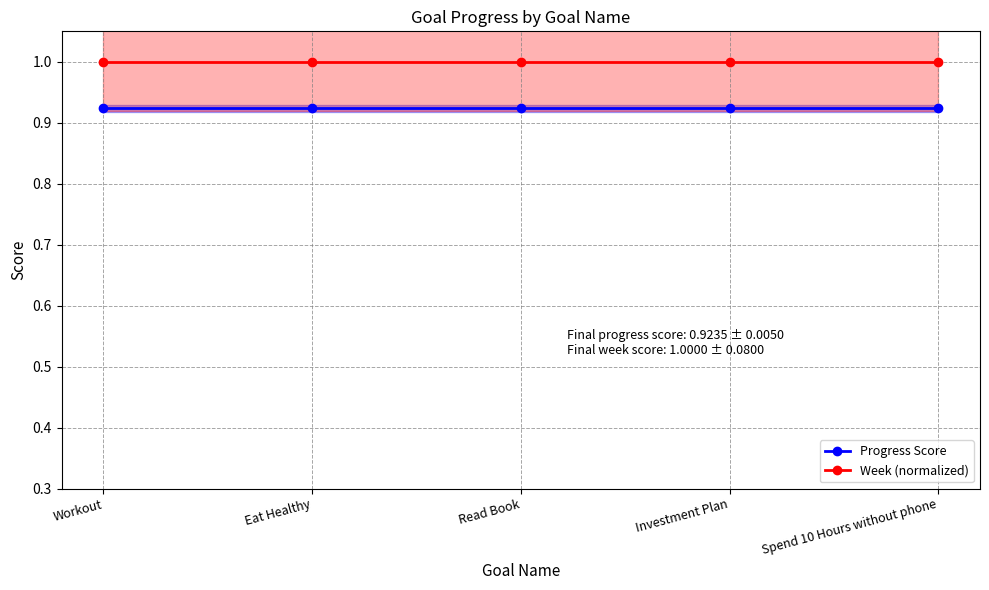

What position from the left is Eat Healthy?

2